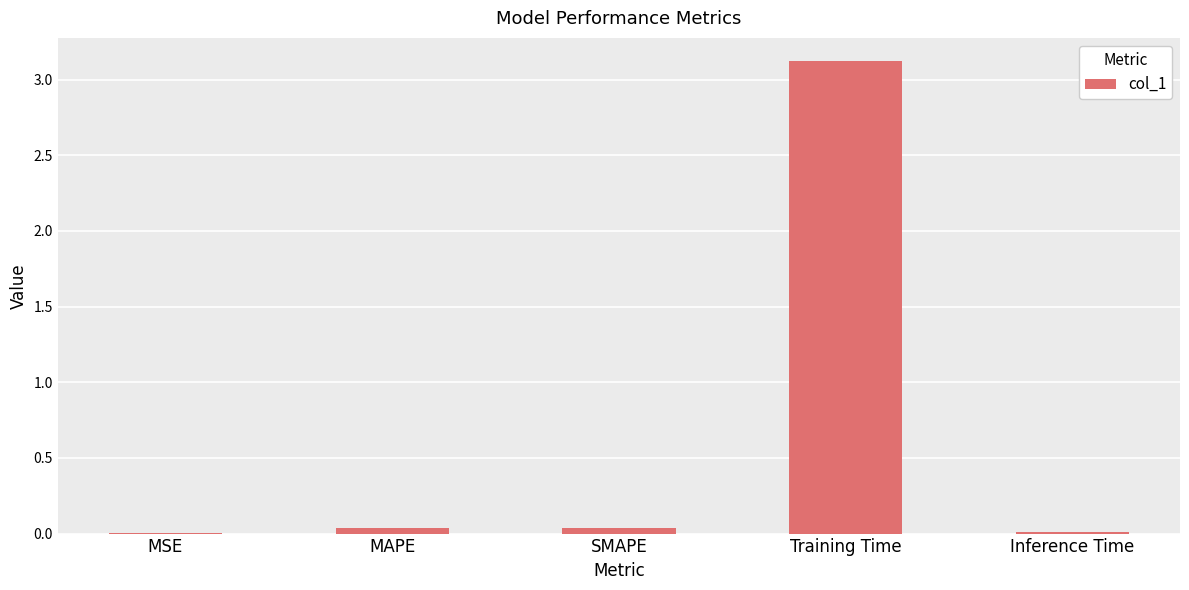

At which category does the chart reach its peak across all series?

Training Time